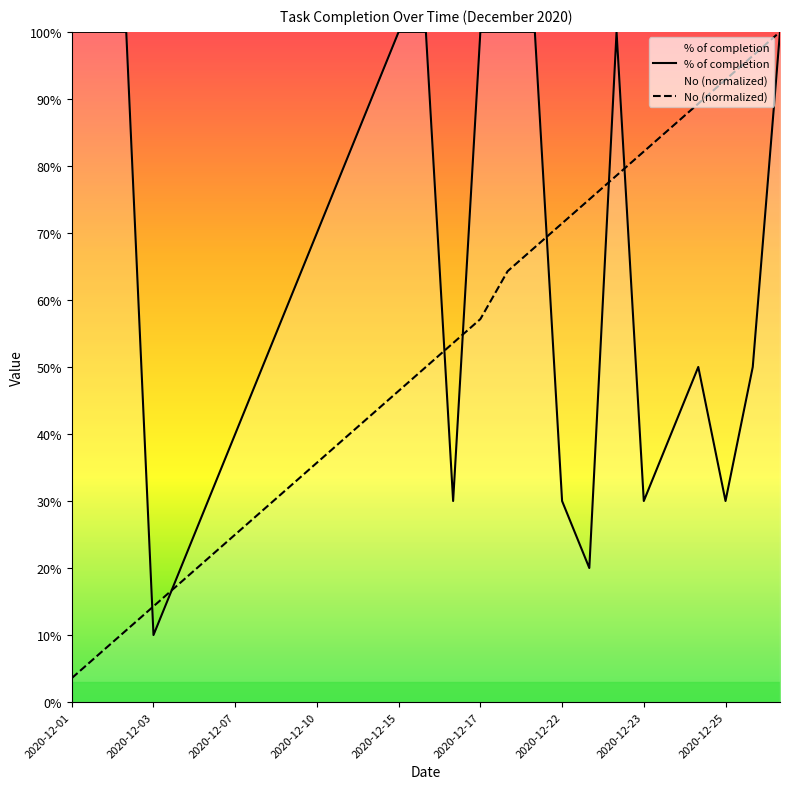

Does the chart display data point markers on the line(s)?

No